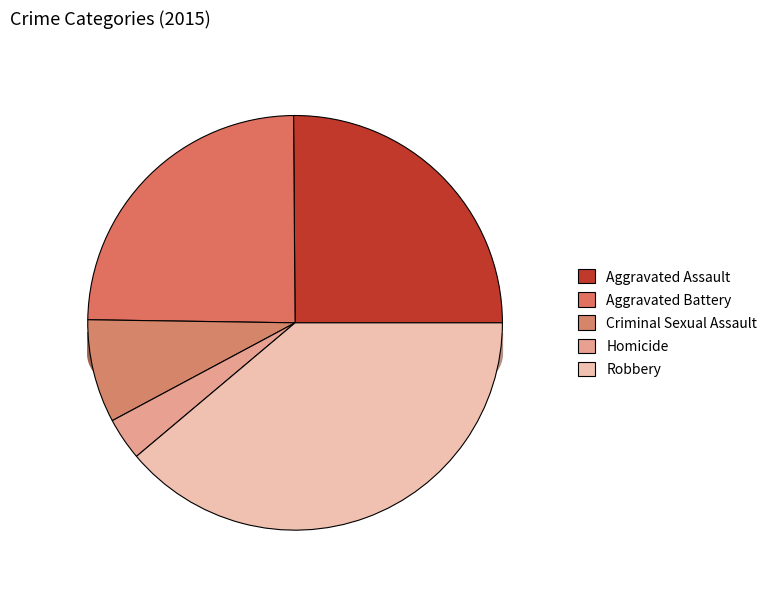

Count the number of slices in the pie.

5